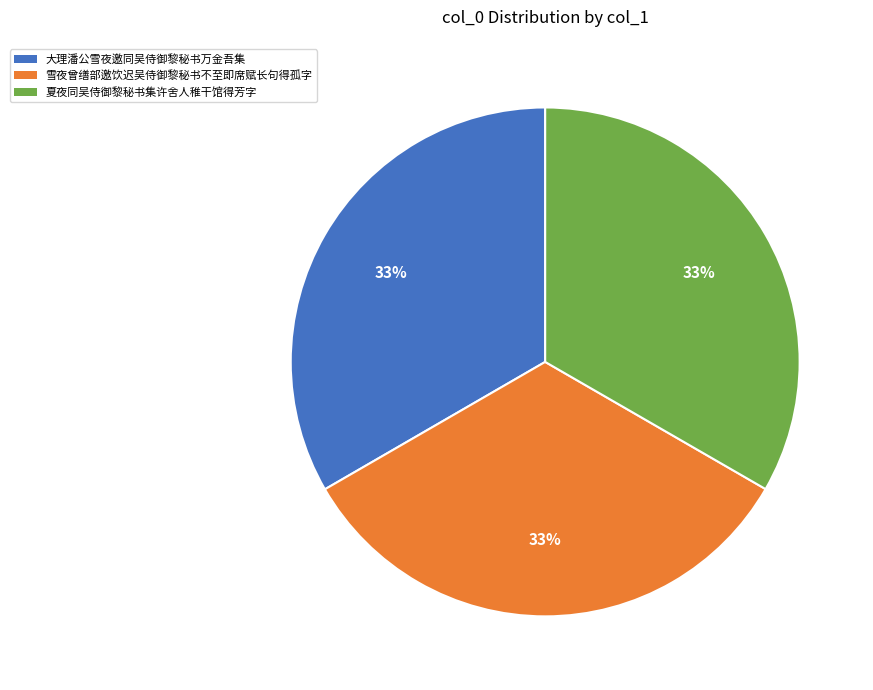

To the nearest percent, what is the combined percentage of 夏夜同吴侍御黎秘书集许舍人稚干馆得芳字 and 大理潘公雪夜邀同吴侍御黎秘书万金吾集?

67%